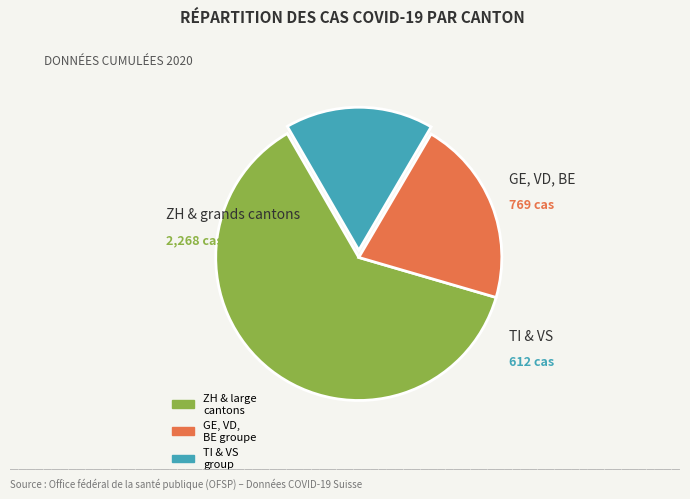

Is there a majority slice in this chart?

Yes